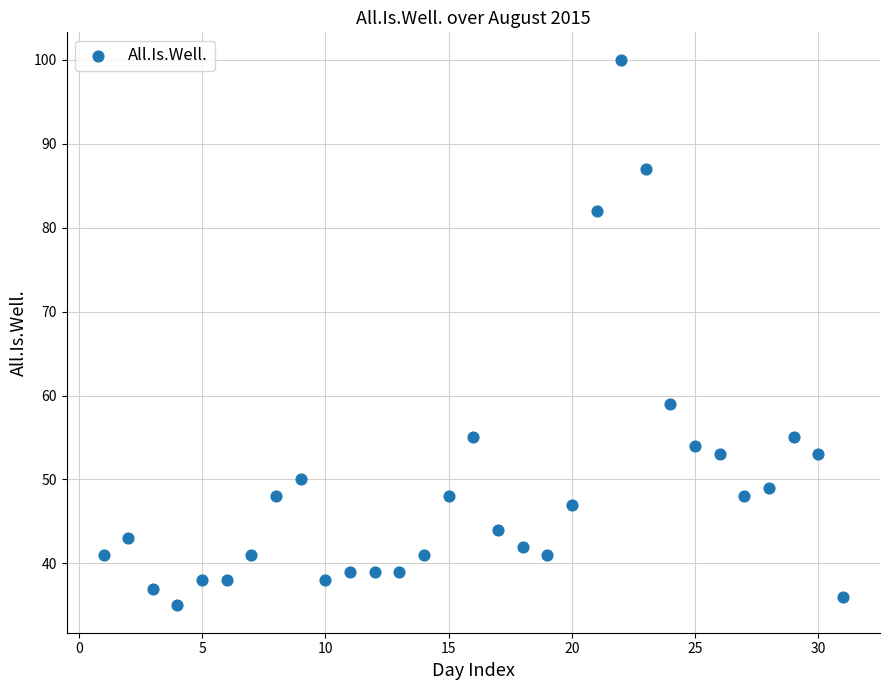

What is the range of X values (max minus min)?

30